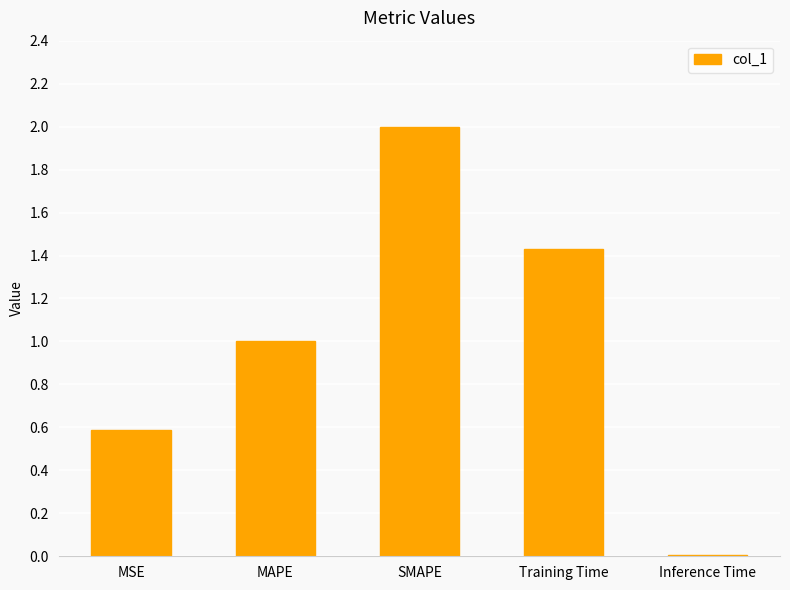

Count the number of data series in this chart.

1